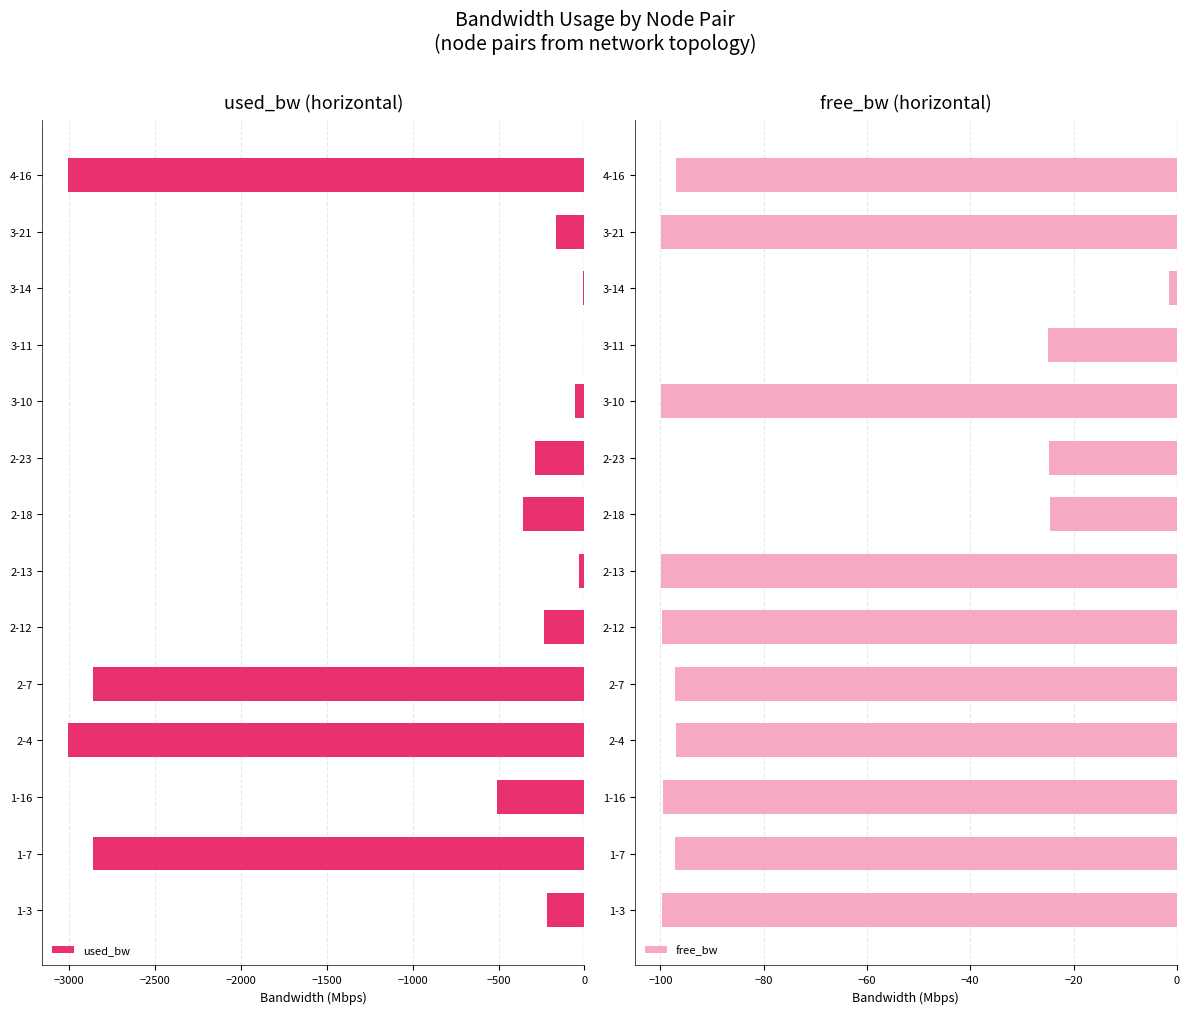

How many bars are there in each group?

2